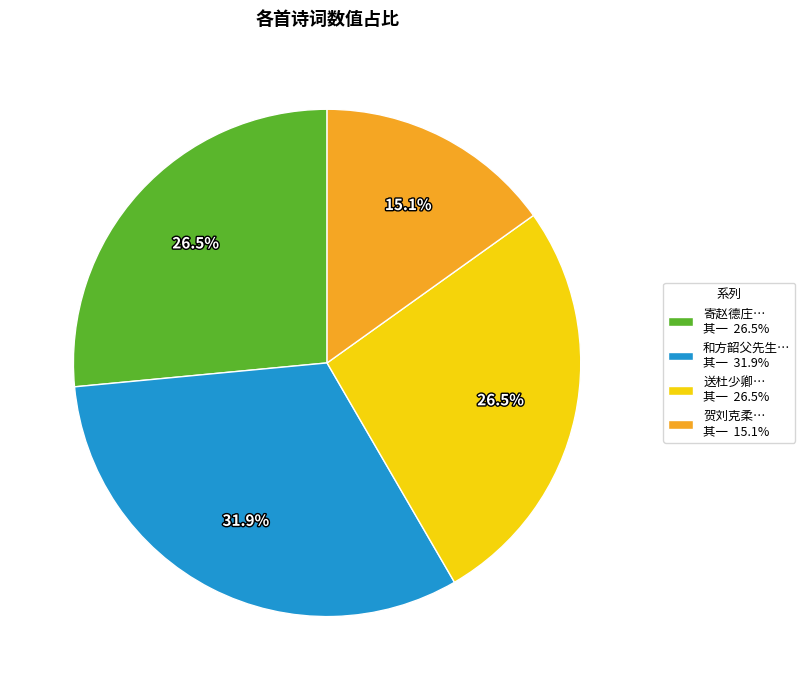

How many slices are in this pie chart?

4